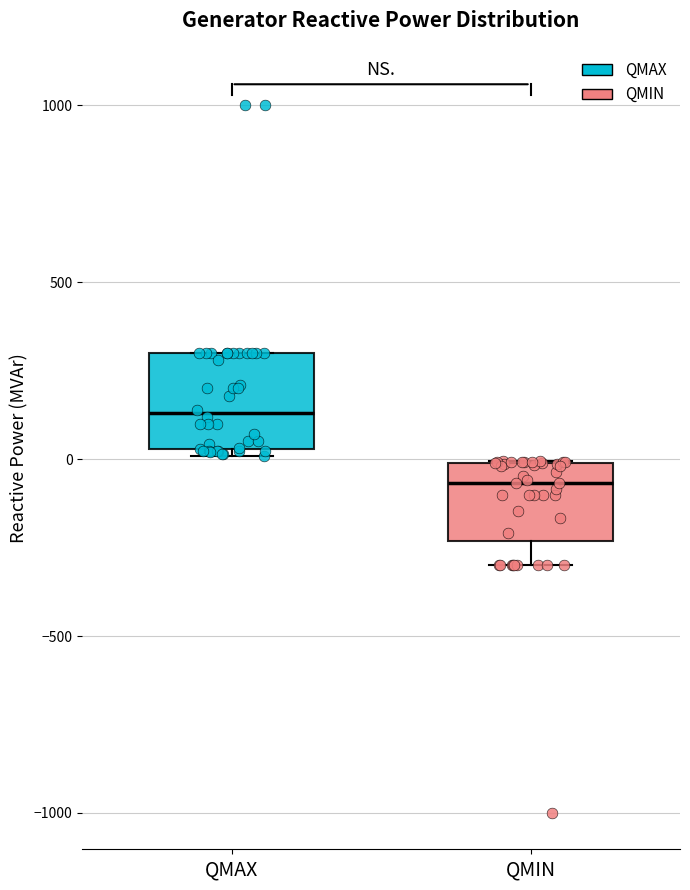

Which box's median line is the lowest?

QMIN